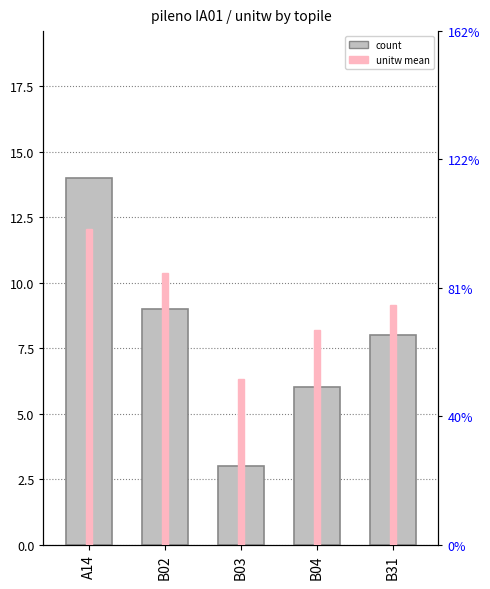

Count the number of data series in this chart.

2